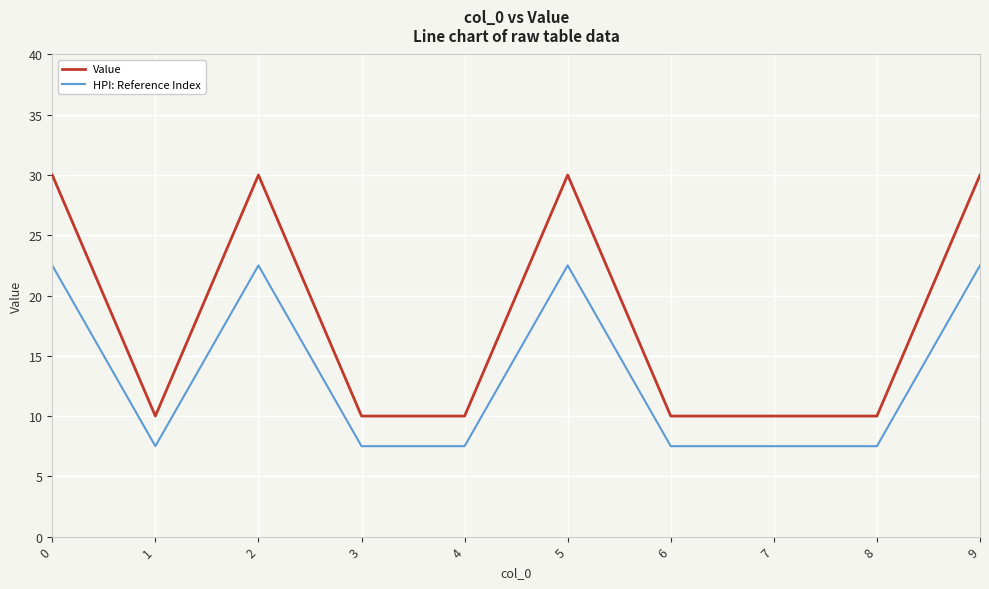

Rank the series at 4 from lowest to highest value.

HPI: Reference Index, Value